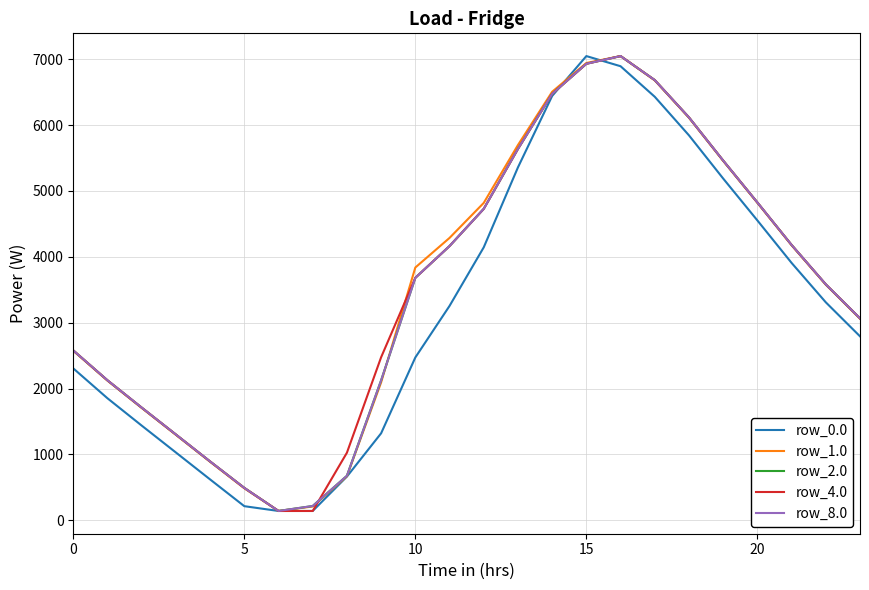

What is the greatest value displayed?

7048.0